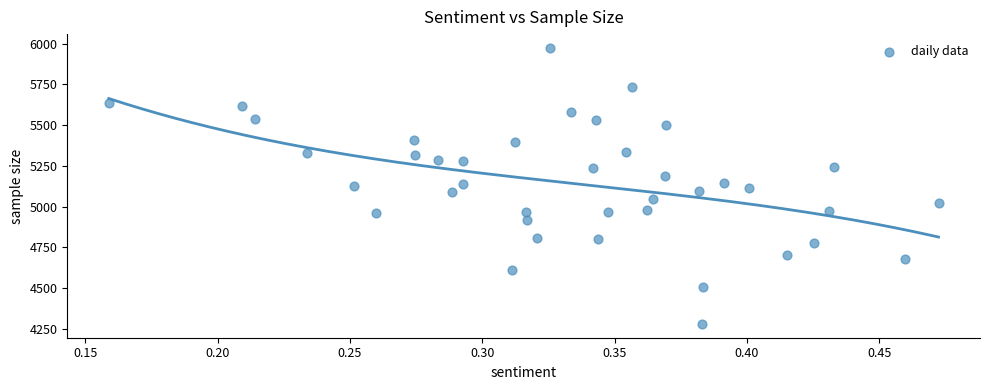

What is the range of Y values (max minus min)?

1693